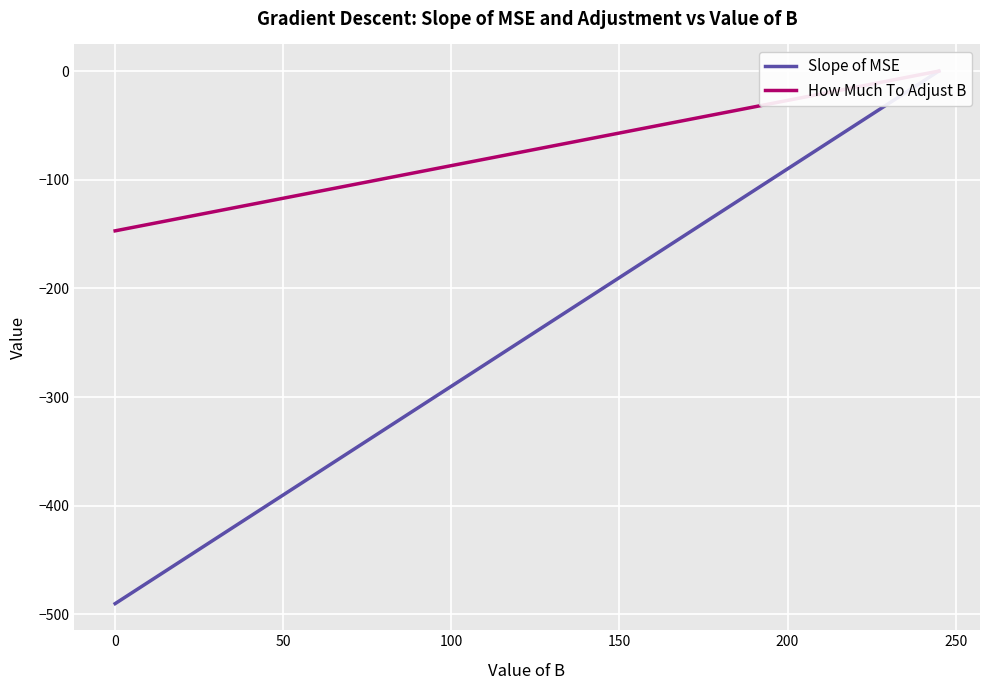

What is the average value of the How Much To Adjust B series?

-12.2